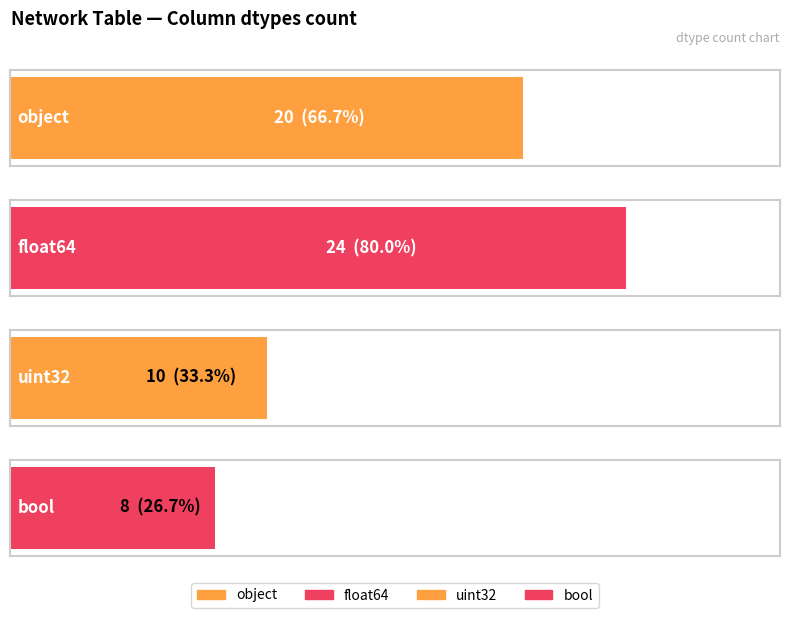

What is the difference between the second highest and minimum values?

12